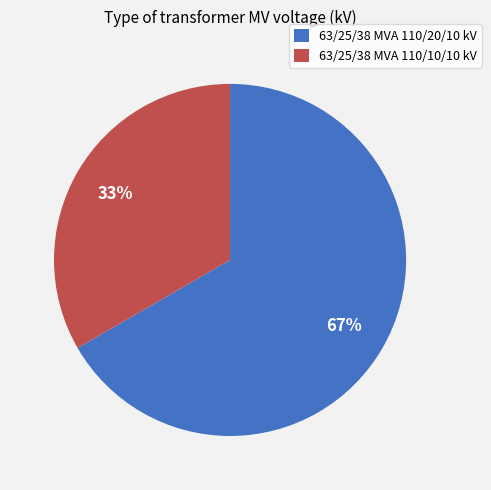

To the nearest percent, what portion does 63/25/38 MVA 110/20/10 kV represent?

67%